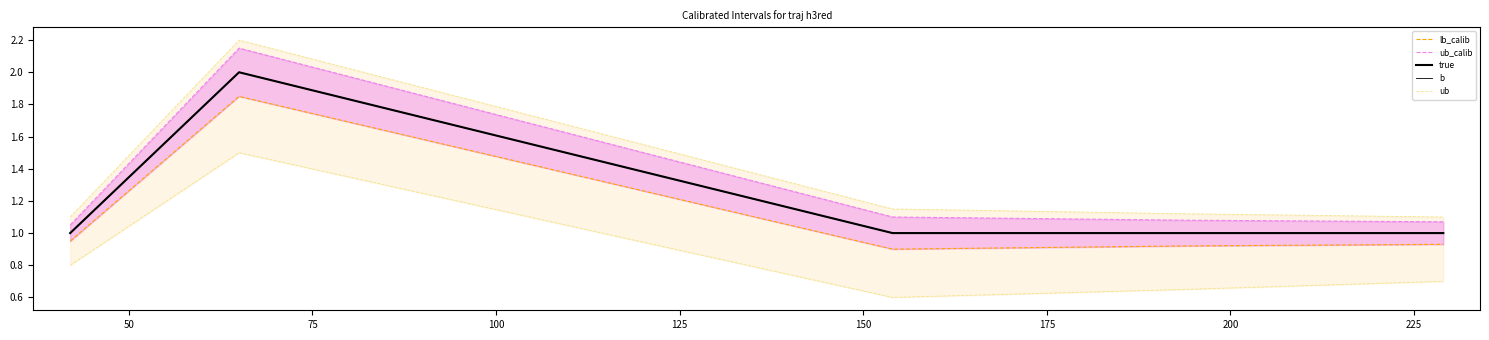

What is the average value of the b series?

1.2